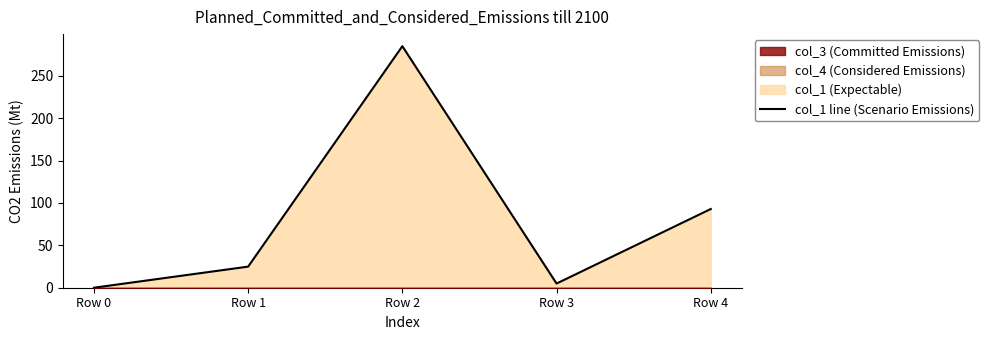

Count the number of categories in the chart.

5